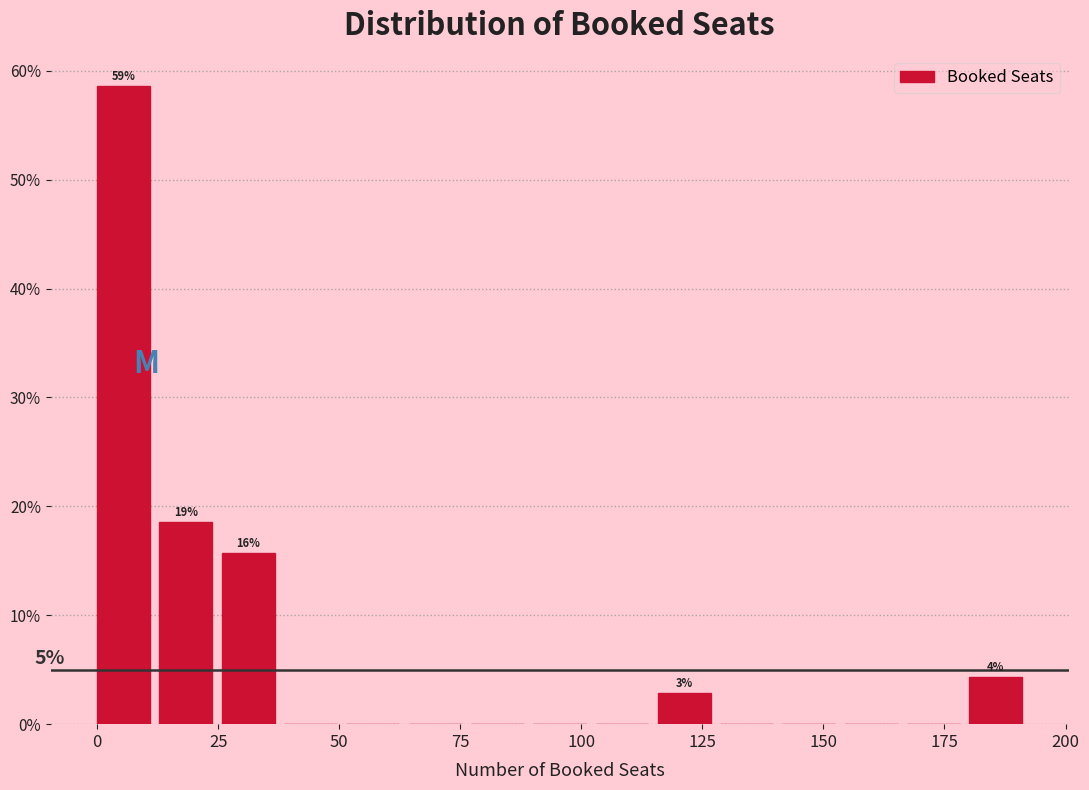

Read against the x-axis, roughly where is the centre of the tallest bar?

5